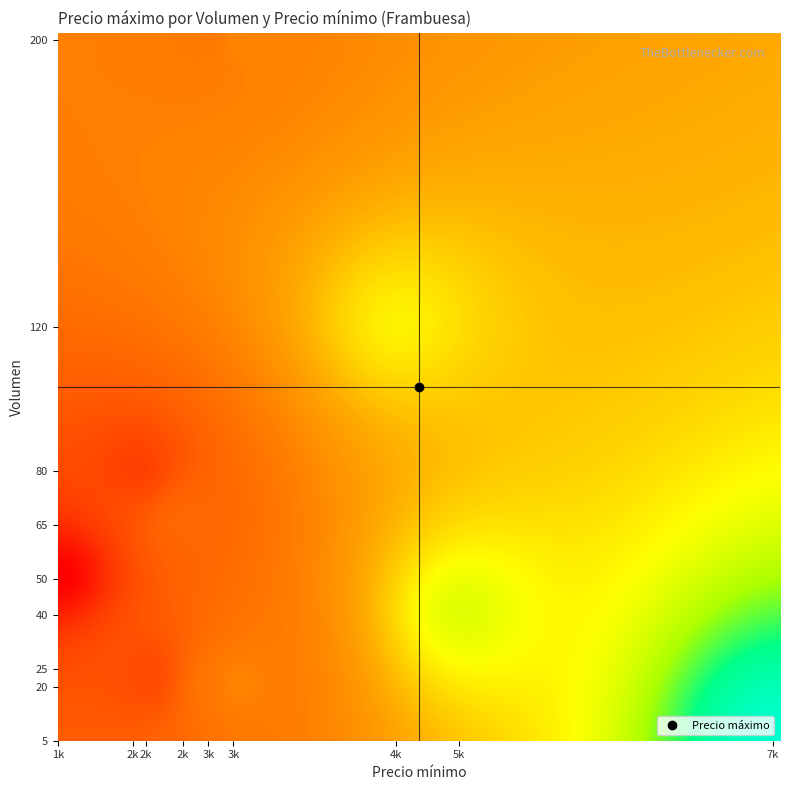

Reading left to right, list all the values displayed in this chart.

5: 1800	2400	2500	2800	3000	3200	4500	5000	7500
20: 1800	2400	2500	2800	3000	3200	4500	5000	7500
25: 1800	2400	2500	2800	3000	3200	4500	5000	7500
40: 1800	2400	2500	2800	3000	3200	4500	5000	7500
50: 1800	2400	2500	2800	3000	3200	4500	5000	7500
65: 1800	2400	2500	2800	3000	3200	4500	5000	7500
80: 1800	2400	2500	2800	3000	3200	4500	5000	7500
120: 1800	2400	2500	2800	3000	3200	4500	5000	7500
200: 1800	2400	2500	2800	3000	3200	4500	5000	7500